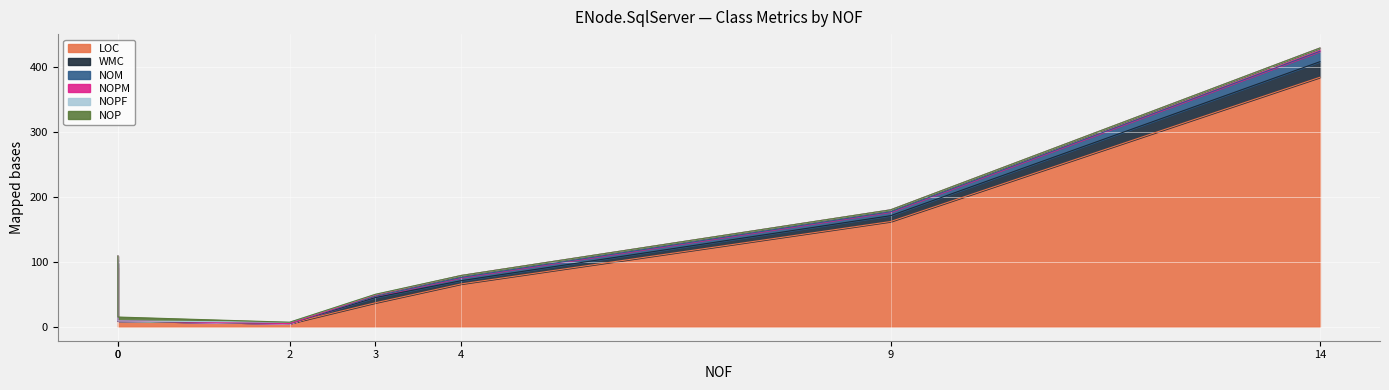

What is the difference between the maximum and minimum values in the WMC series?

24